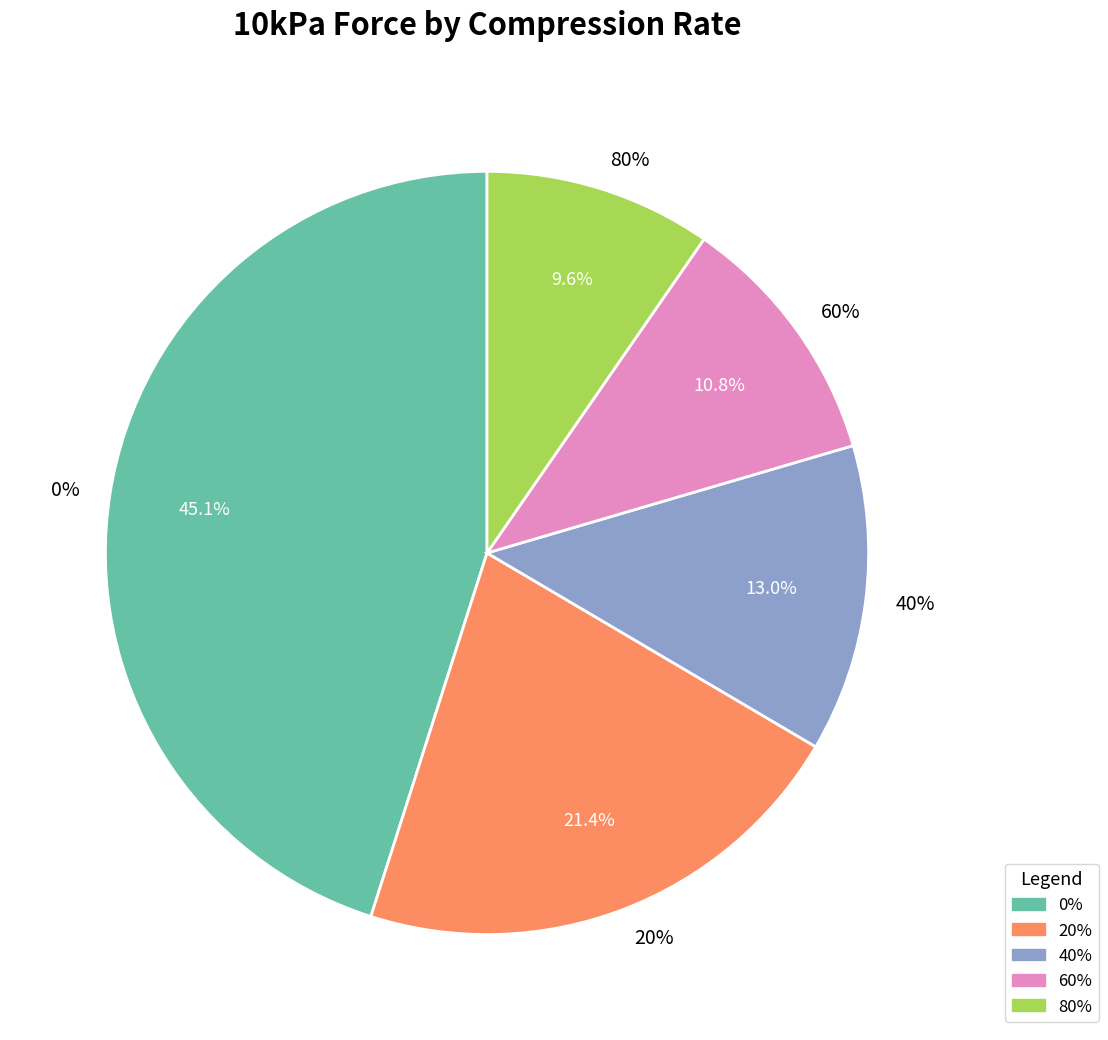

How many segments does this pie chart have?

5